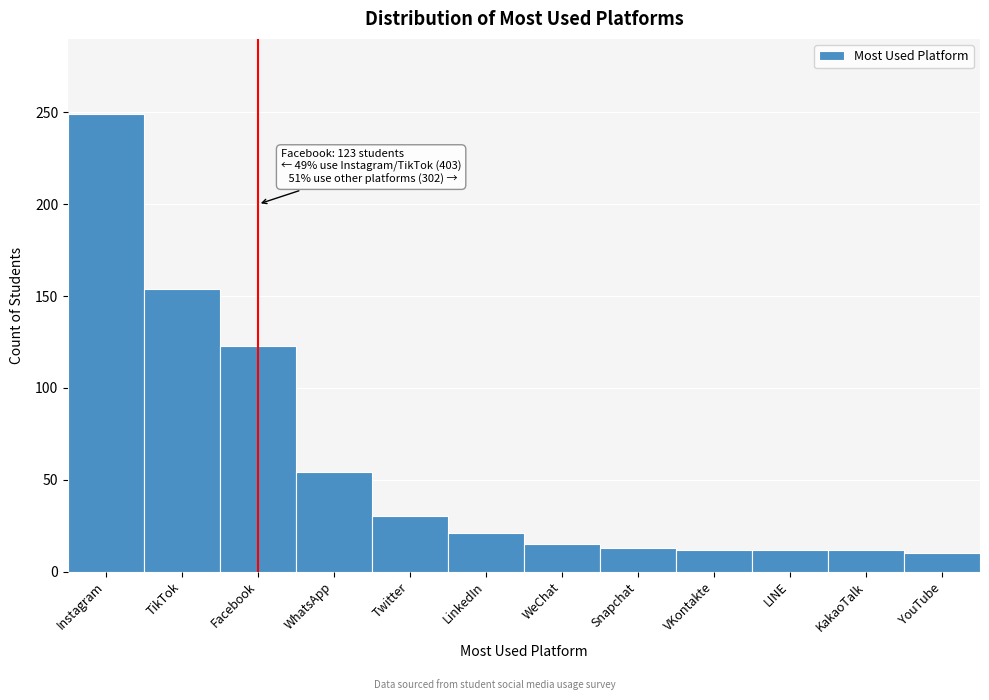

What is the difference between the values at LinkedIn and Instagram?

228